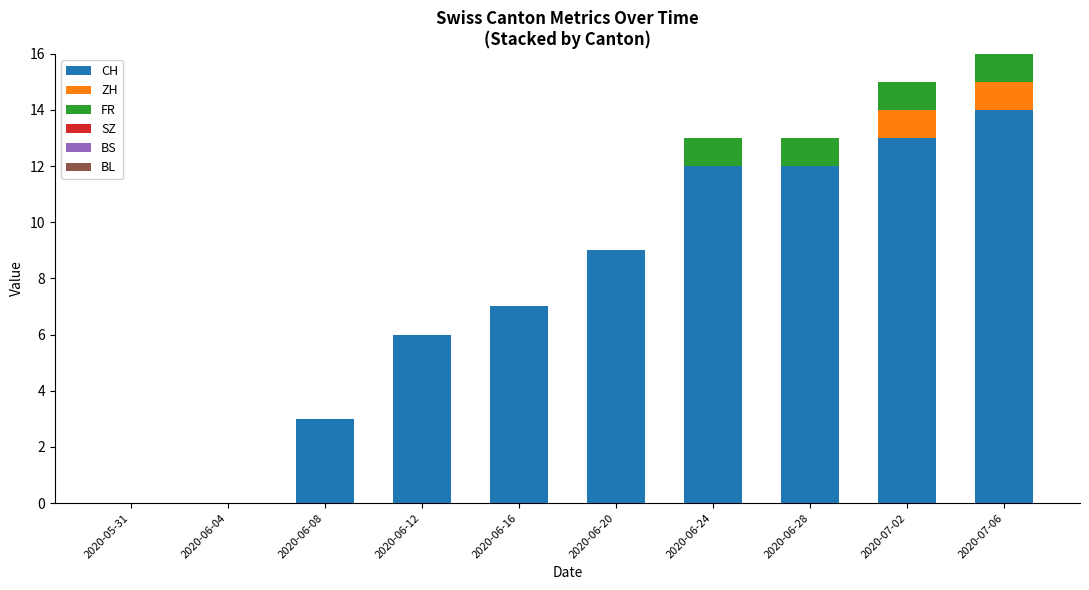

True or false: CH has a value of 12 at 2020-06-28.

True